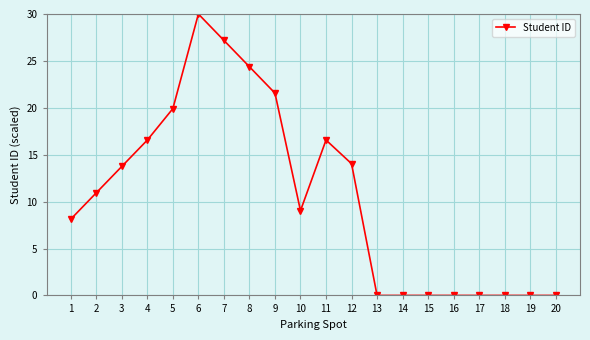

Is it true that the value at 6 is 30.0?

True